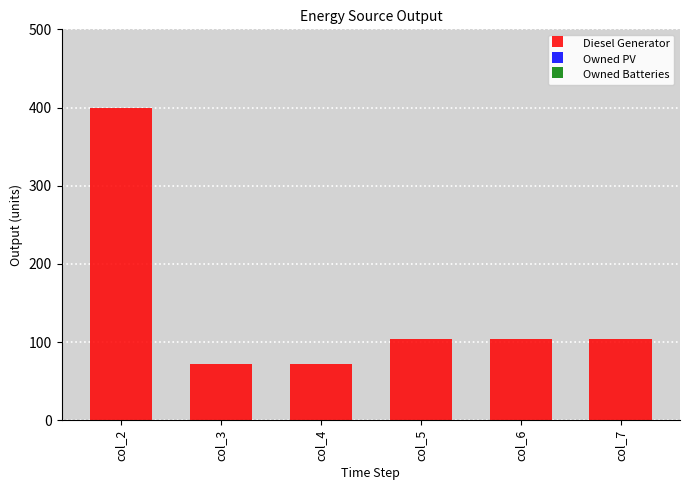

Reading left to right, transcribe all the data shown in this chart.

400	72	72	104	104	104